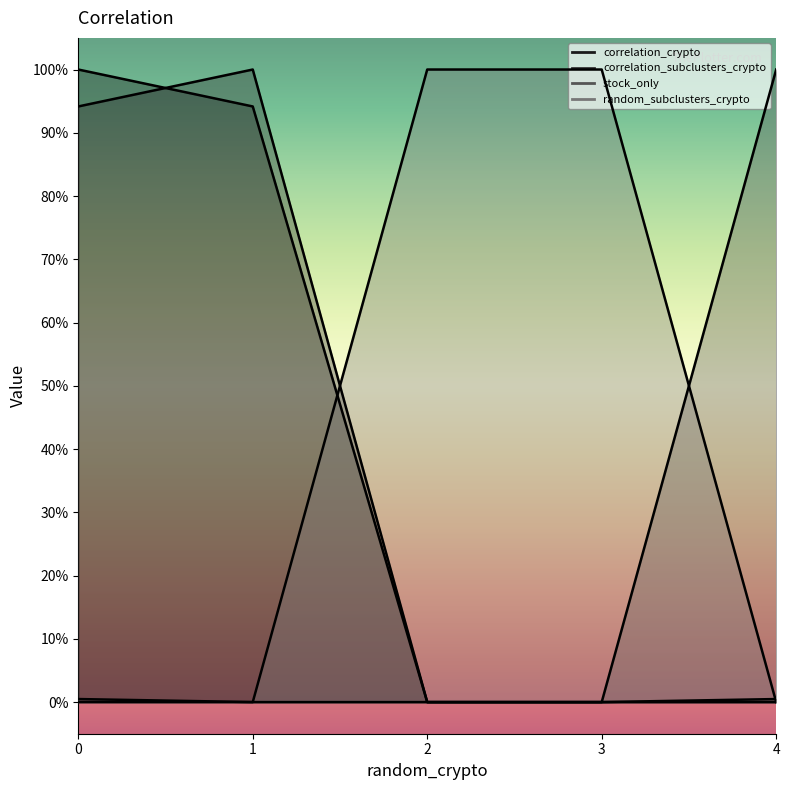

What is the sum of all random_subclusters_crypto values?

2.0